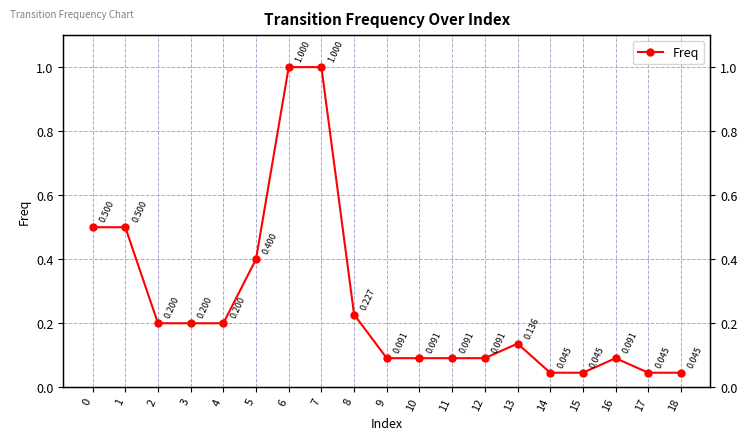

Does the chart display data point markers on the line(s)?

Yes